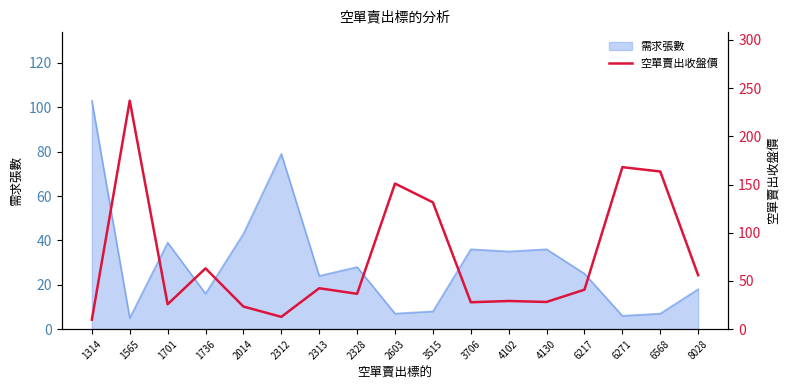

What is the sum of all values?

1246.5